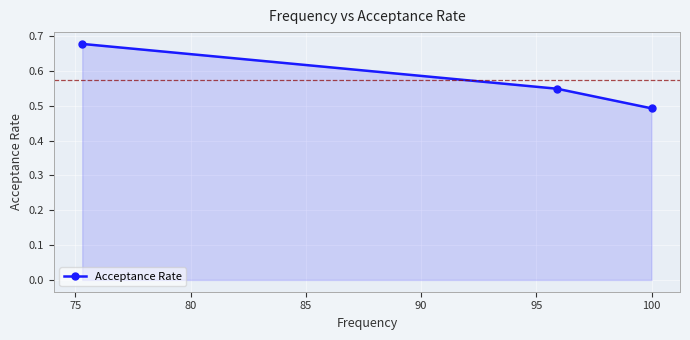

What is the greatest value displayed?

0.7